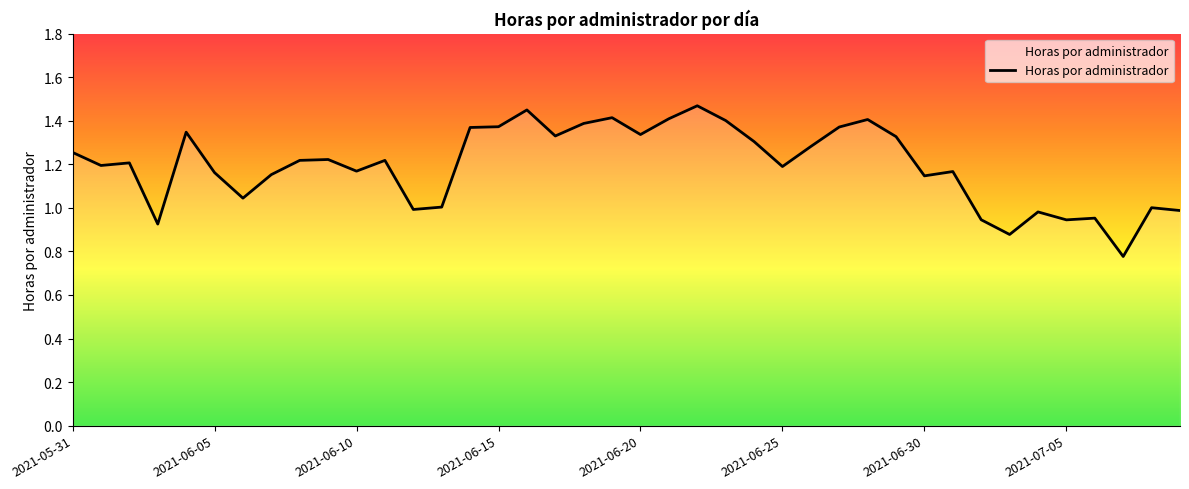

What is the difference between the maximum and minimum values?

0.7